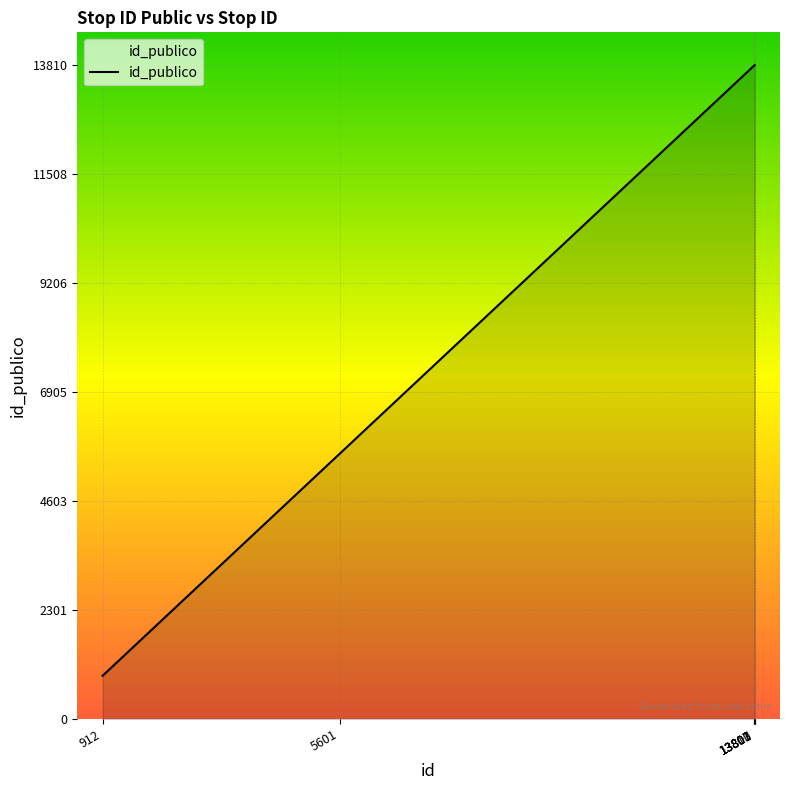

How many series are shown in this chart?

1